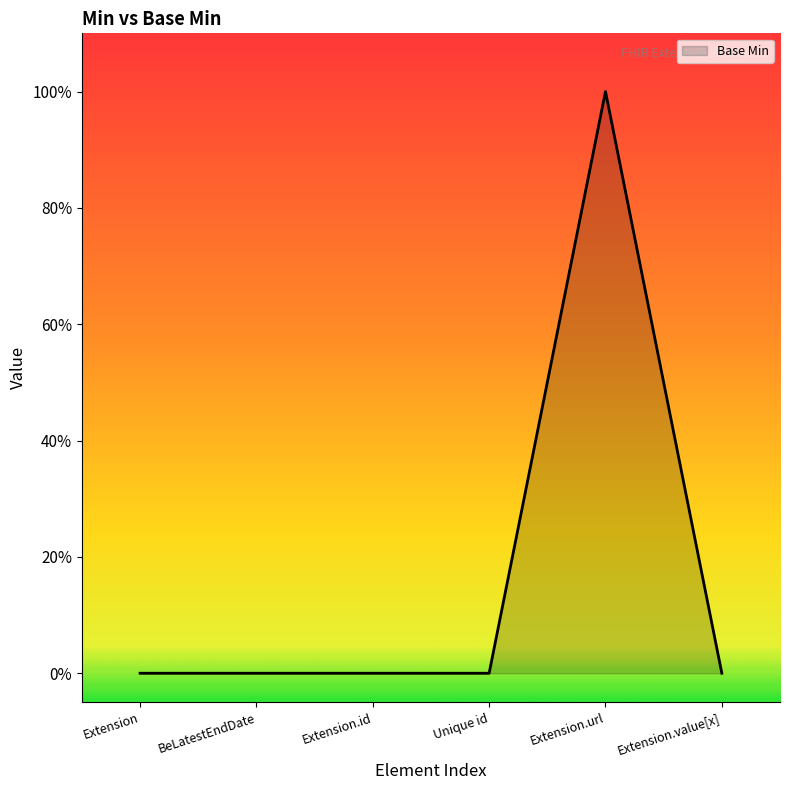

Does the chart display data point markers on the line(s)?

No